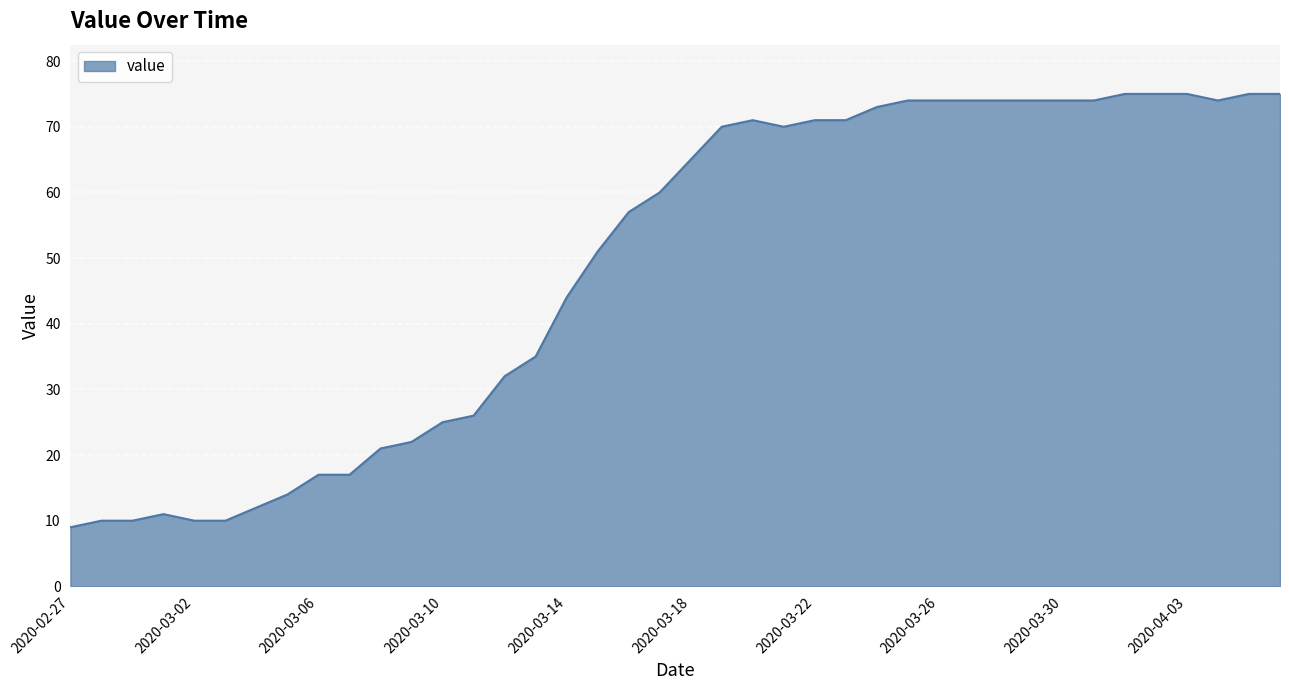

What is the smallest value displayed?

9